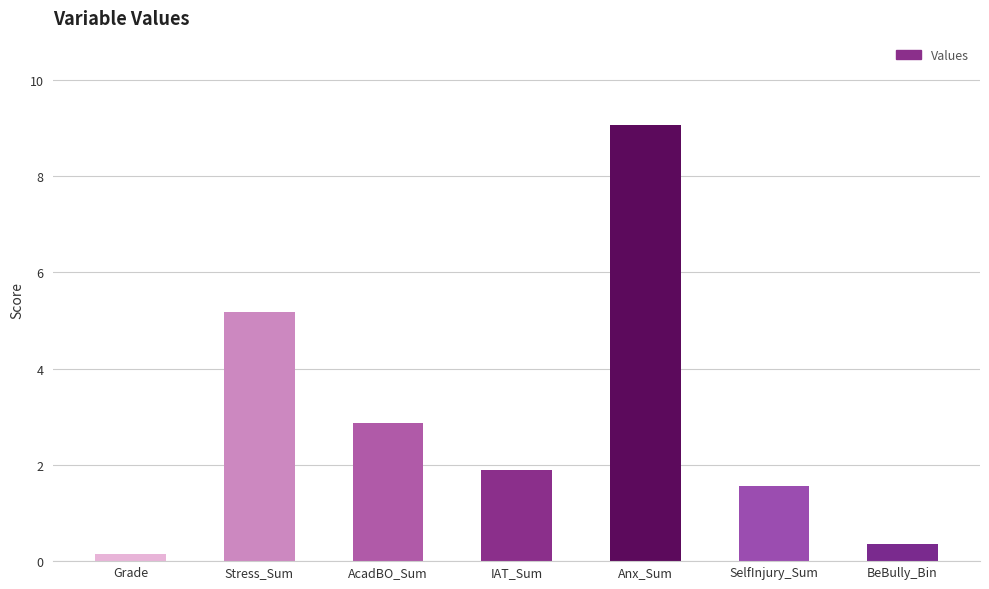

Which category has the lowest value across all series?

Grade